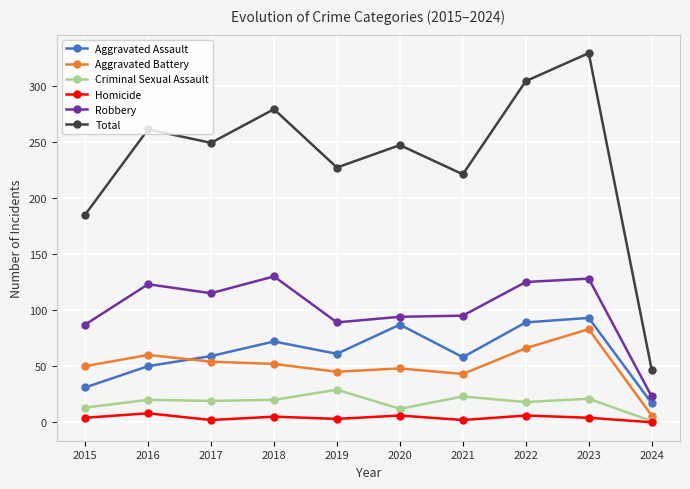

Between 2019 and 2022, which series saw the biggest shift?

Total